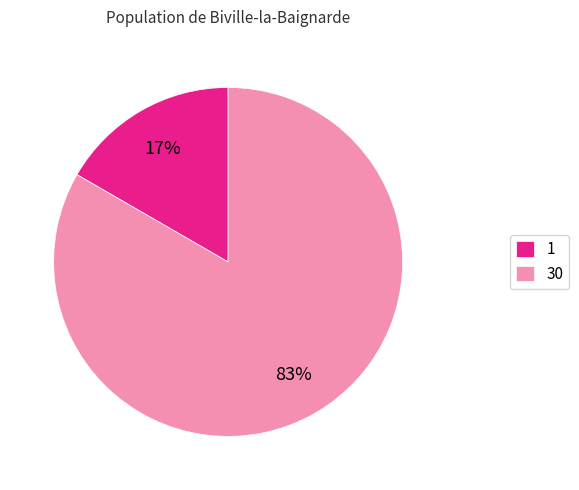

Is the sum of 1 and 30 greater than half?

Yes